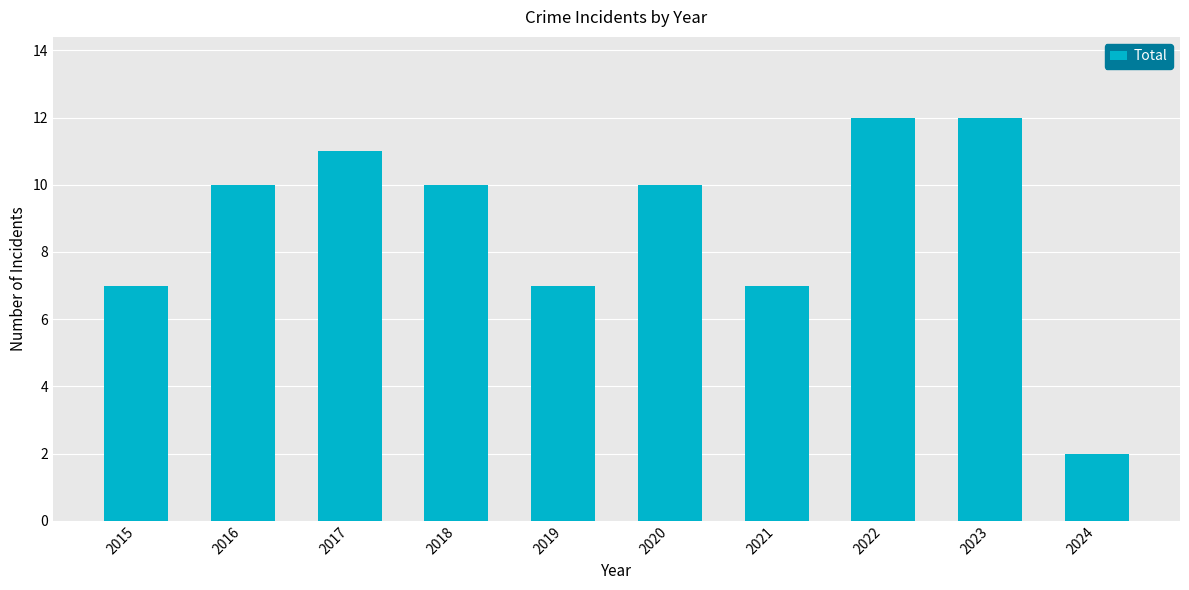

Reading left to right, extract all data points from this chart.

7	10	11	10	7	10	7	12	12	2